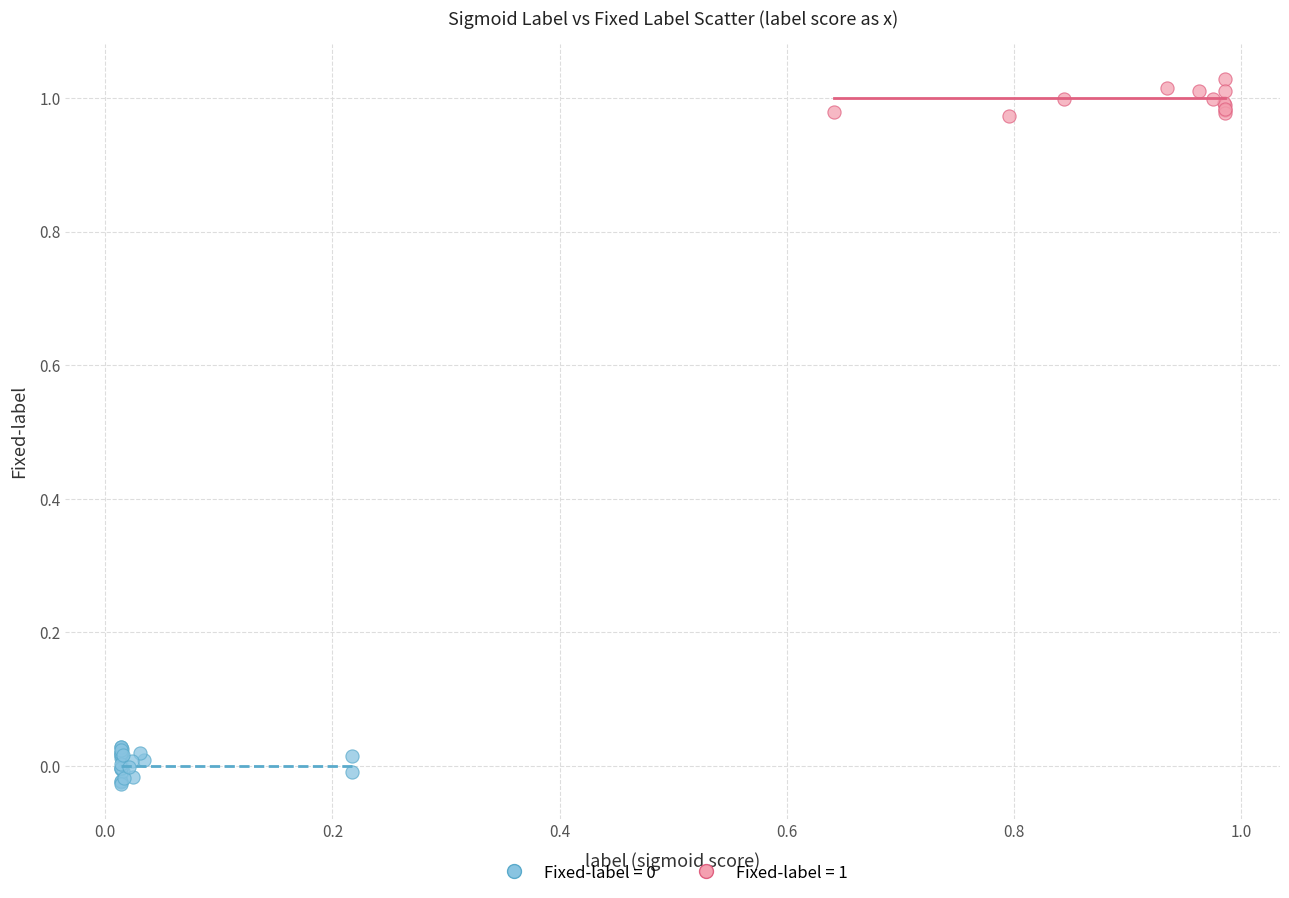

Which series reaches the maximum Y coordinate?

Fixed-label = 1